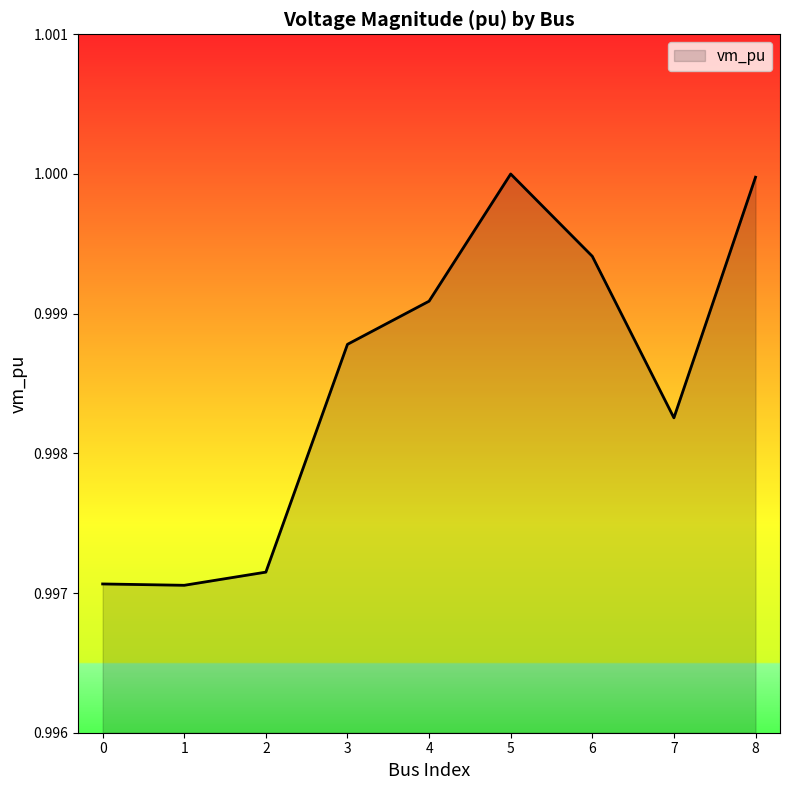

Does the chart display data point markers on the line(s)?

No